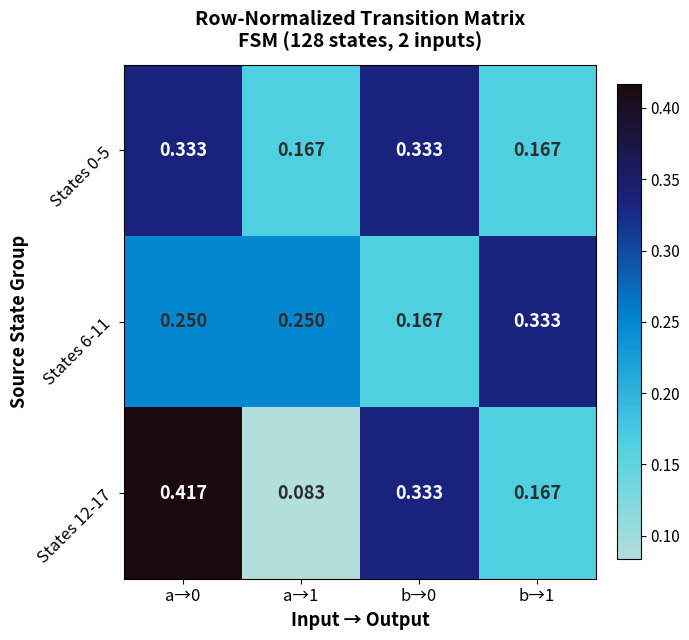

Is the value of States 6-11 at b→1 greater than the value of States 12-17 at a→0?

No